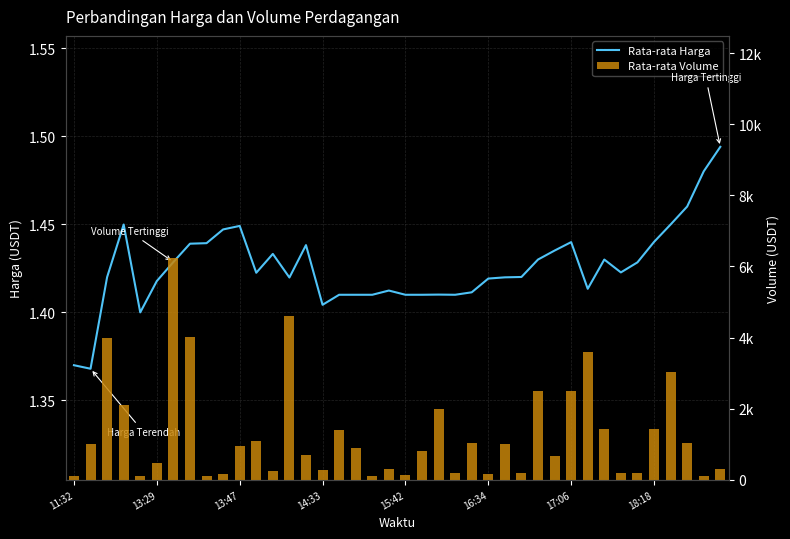

Is it true that Rata-rata Harga equals 2.2 at 38?

False